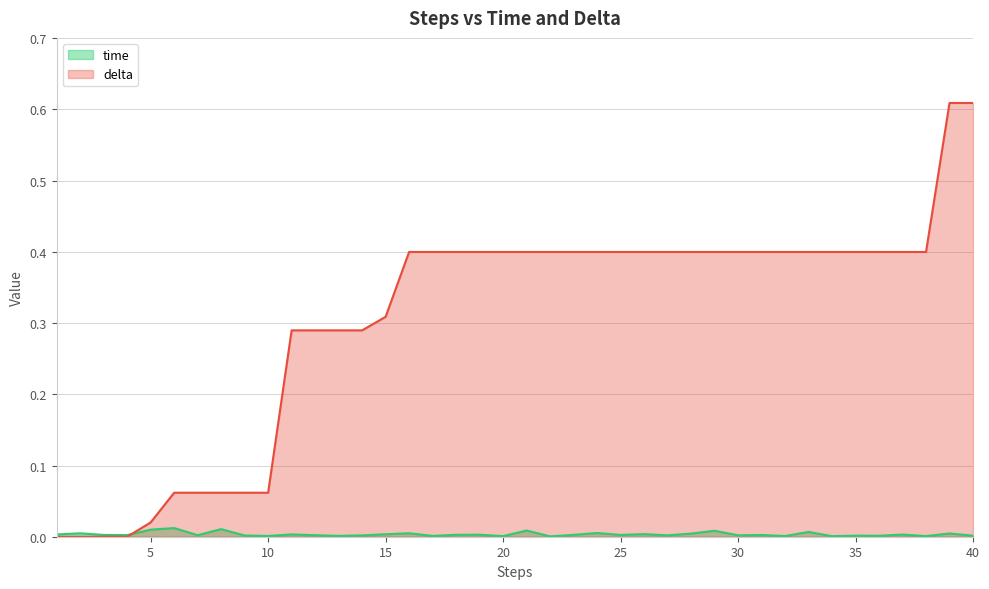

List the series in order of their overall mean, lowest first.

time, delta